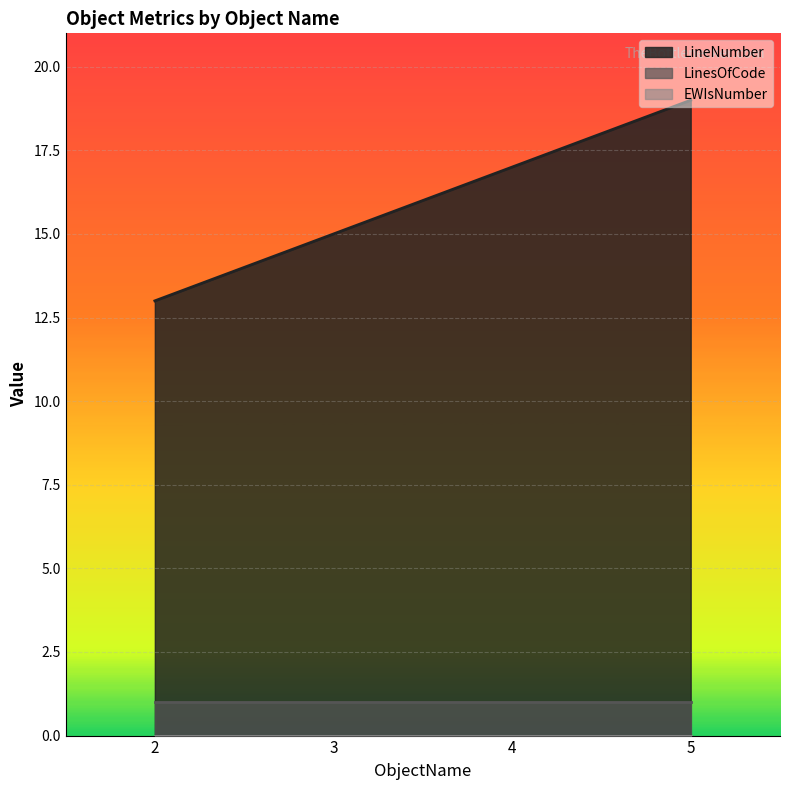

Which category has the lowest value in the LineNumber series?

2